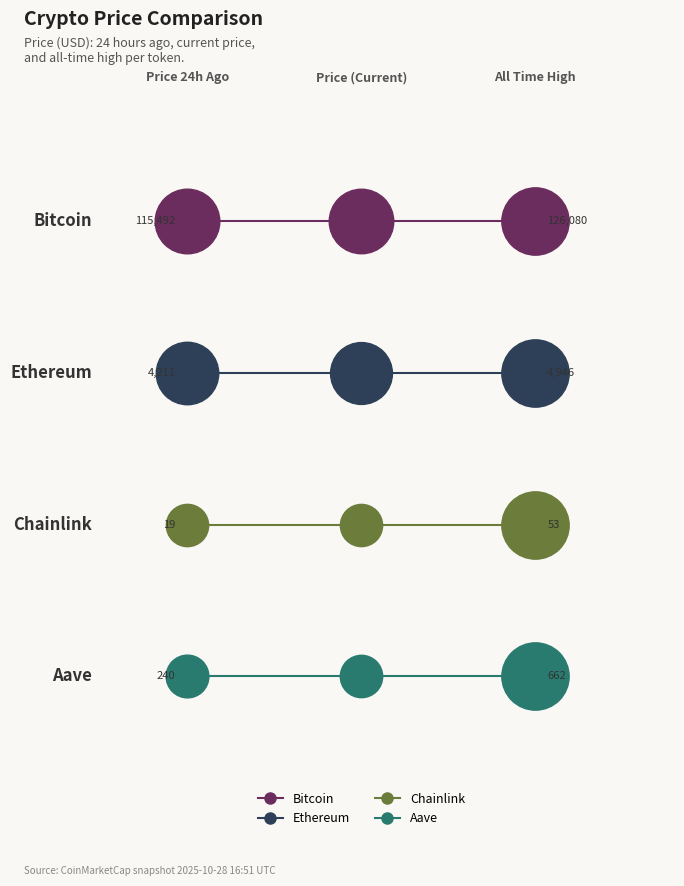

Which series has the largest total across all categories?

Bitcoin